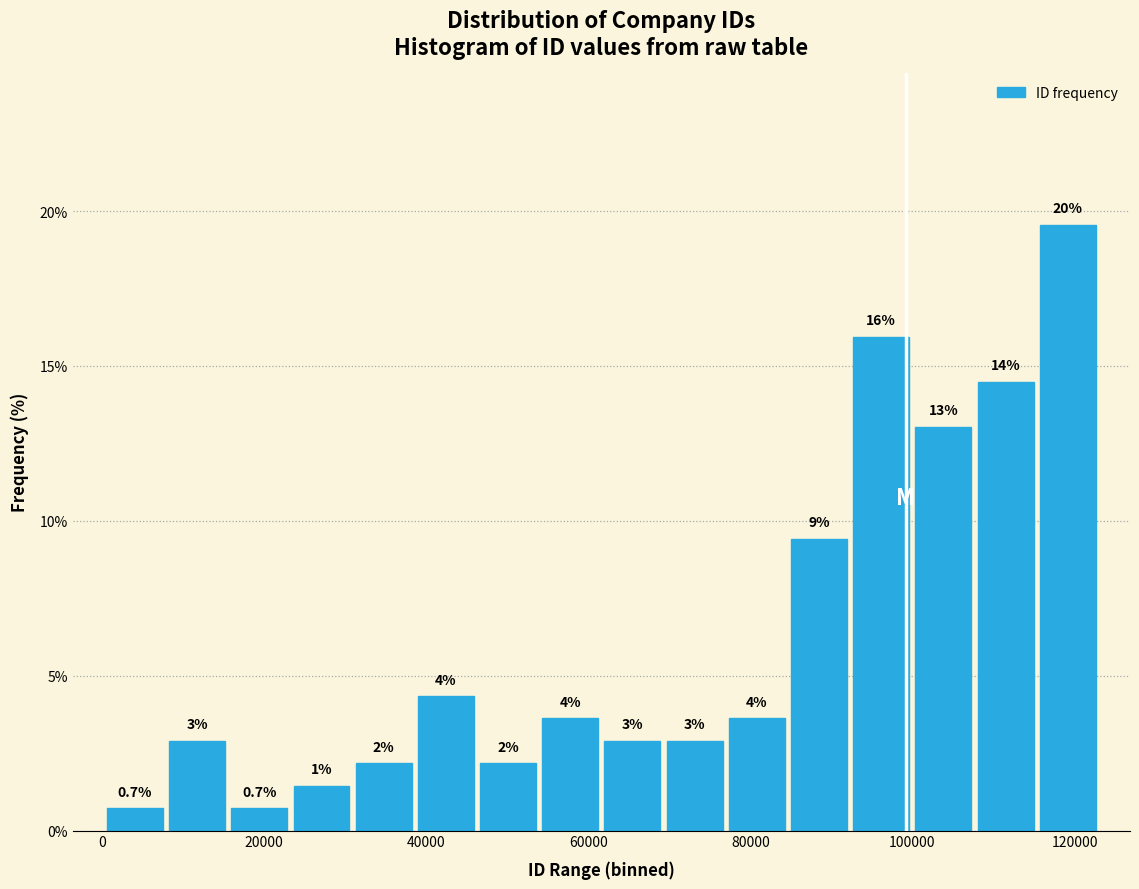

Around what value on the x-axis is the tallest bar? Give the approximate position of its centre, as read against the axis.

120000